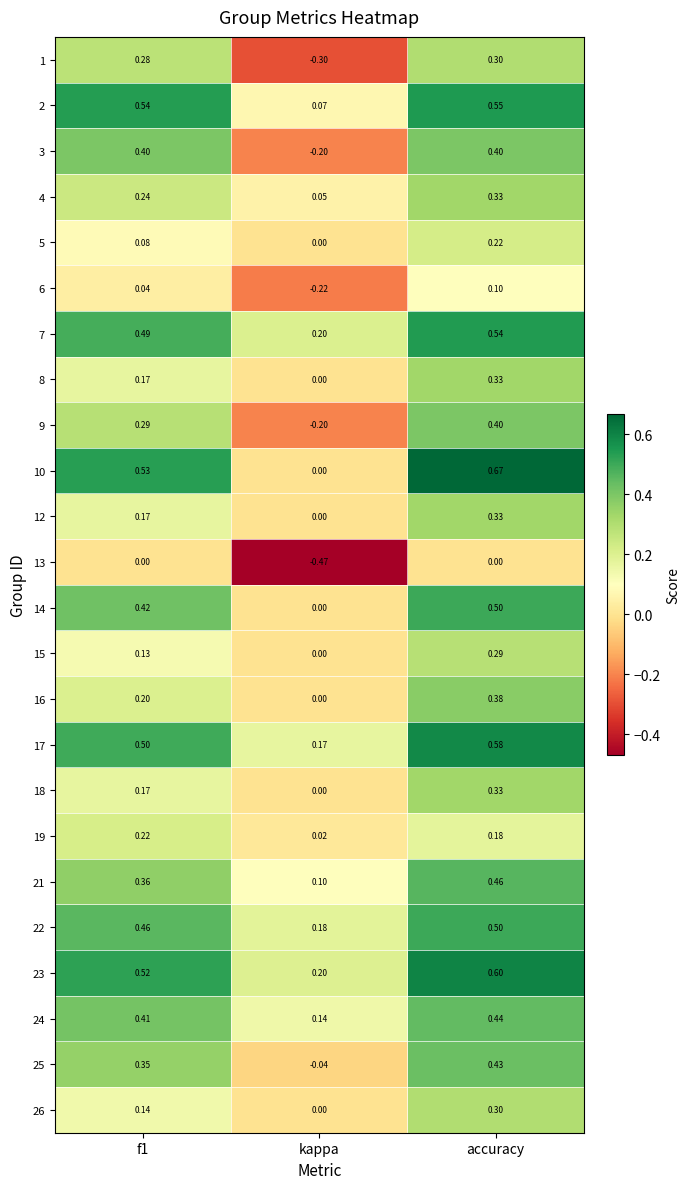

Which label corresponds to the smallest value in the chart?

kappa